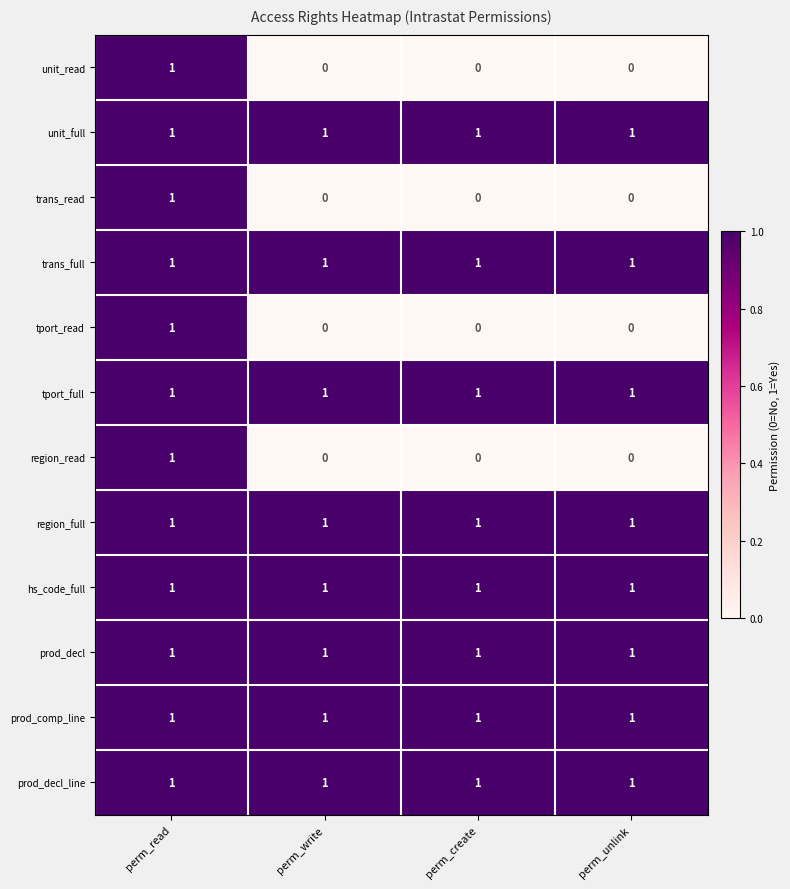

True or false: trans_read has a value of -1 at perm_create.

False